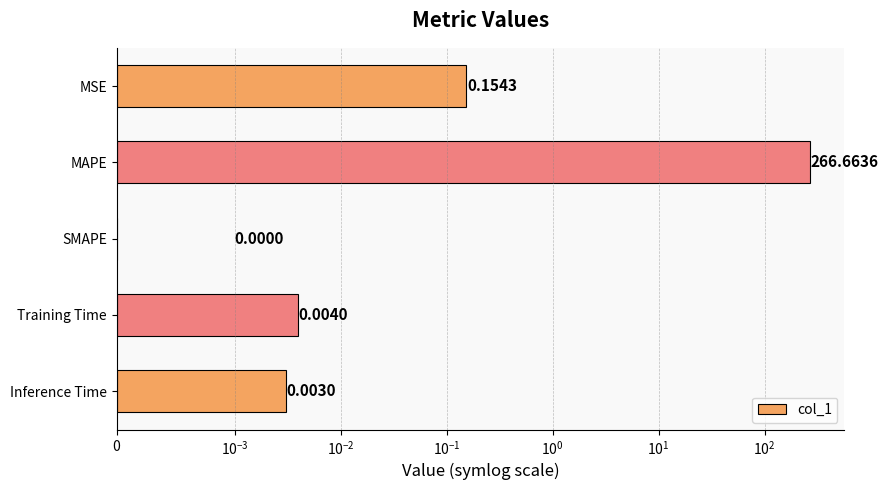

Are the bars horizontal?

Yes